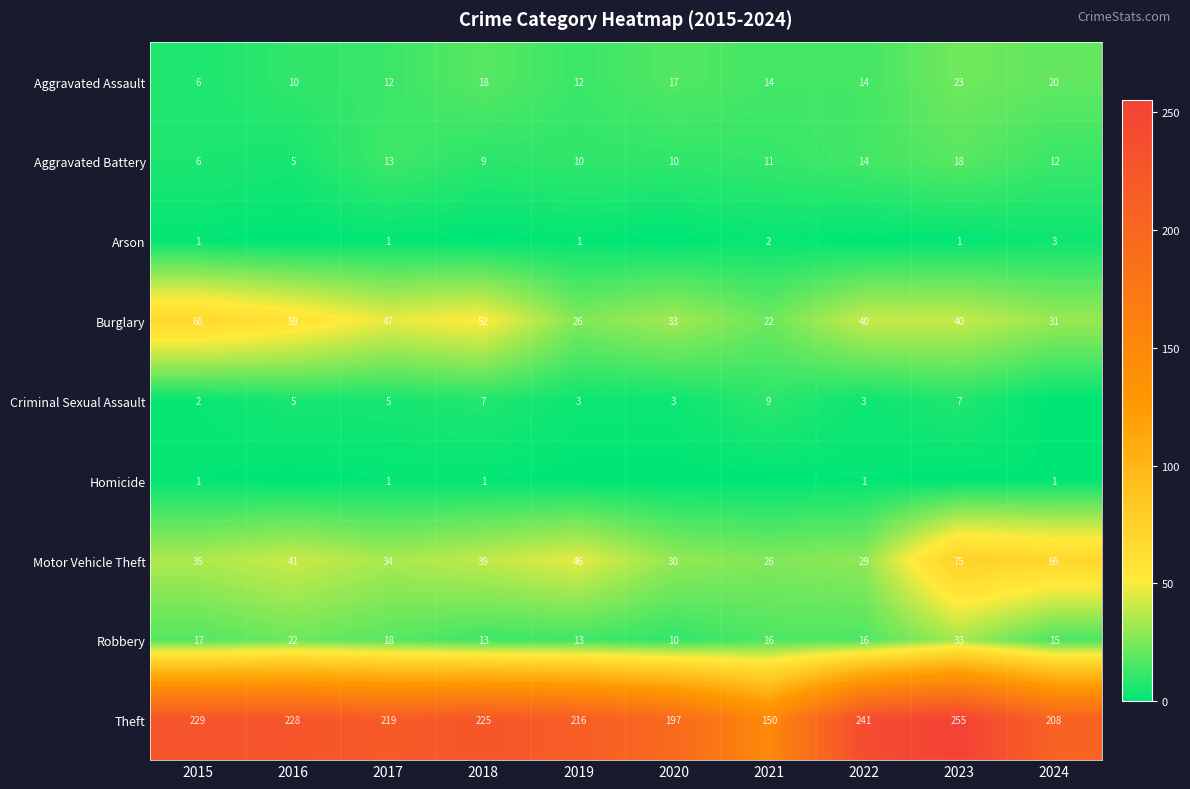

Is it true that Motor Vehicle Theft equals 39 at 2018?

True